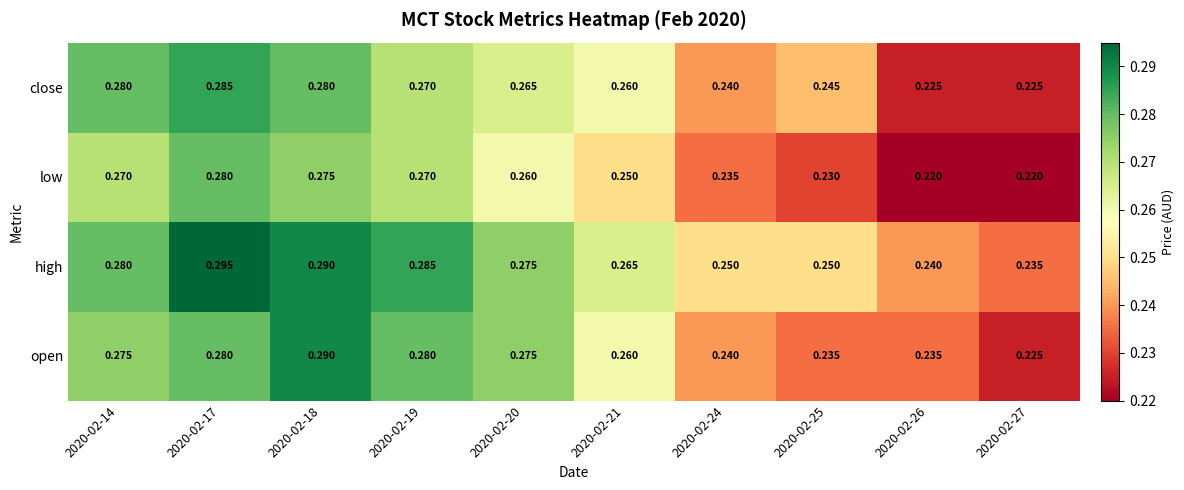

Which series has the widest spread of values?

open